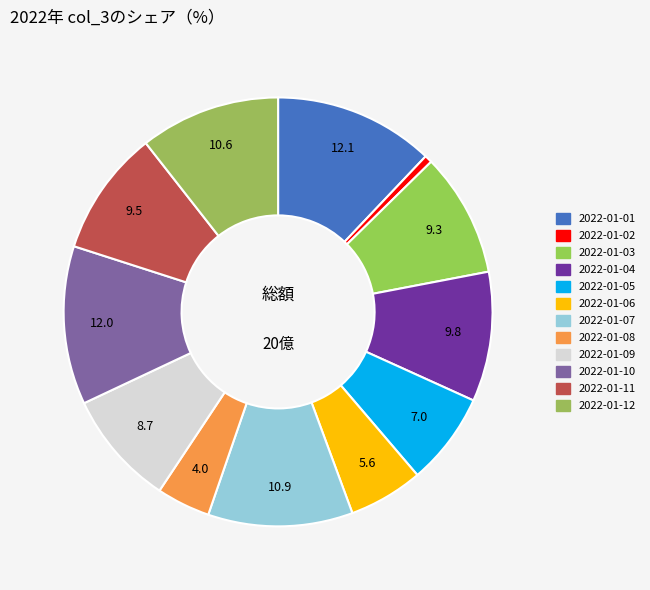

Which category has the smallest portion of the pie?

2022-01-02